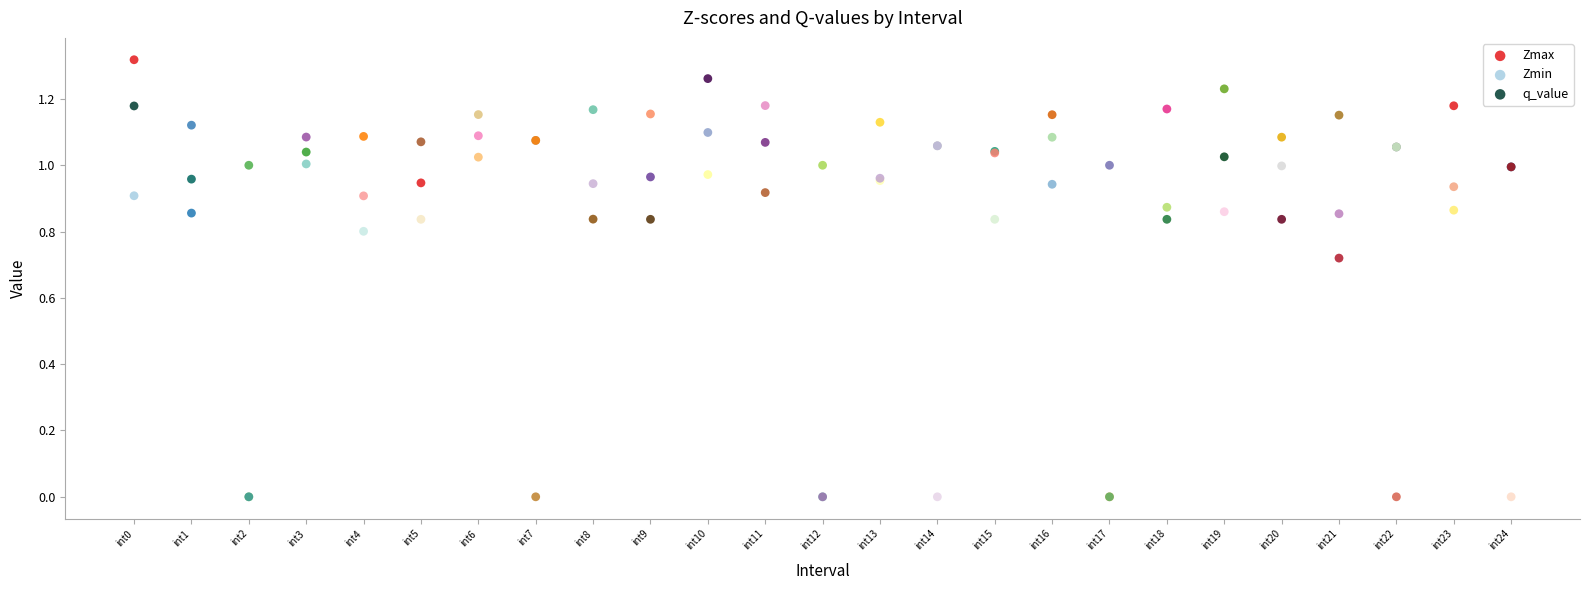

What are all the series names shown in the legend?

Zmax, Zmin, q_value